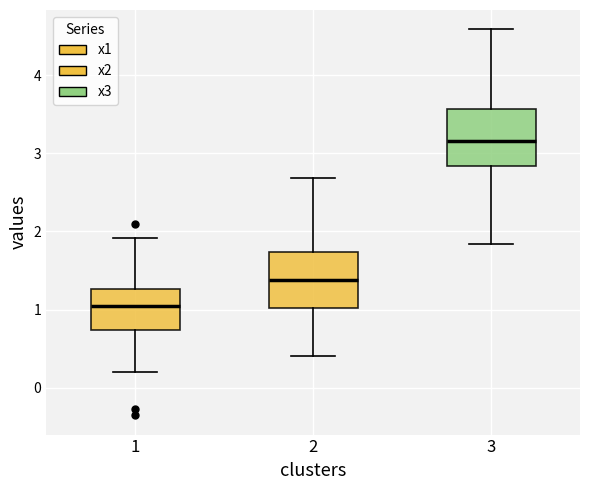

Where is the lower edge of the box at x = 1 on the y-axis? The values are not printed on the chart, so give them approximately, as read against the axis.

0.7